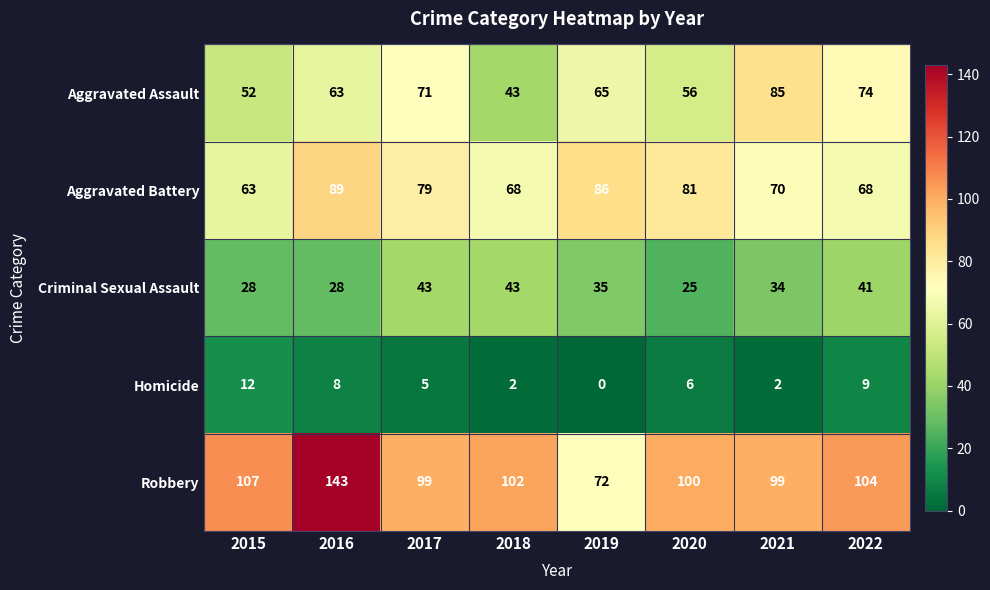

True or false: Robbery has a value of 99 at 2017.

True